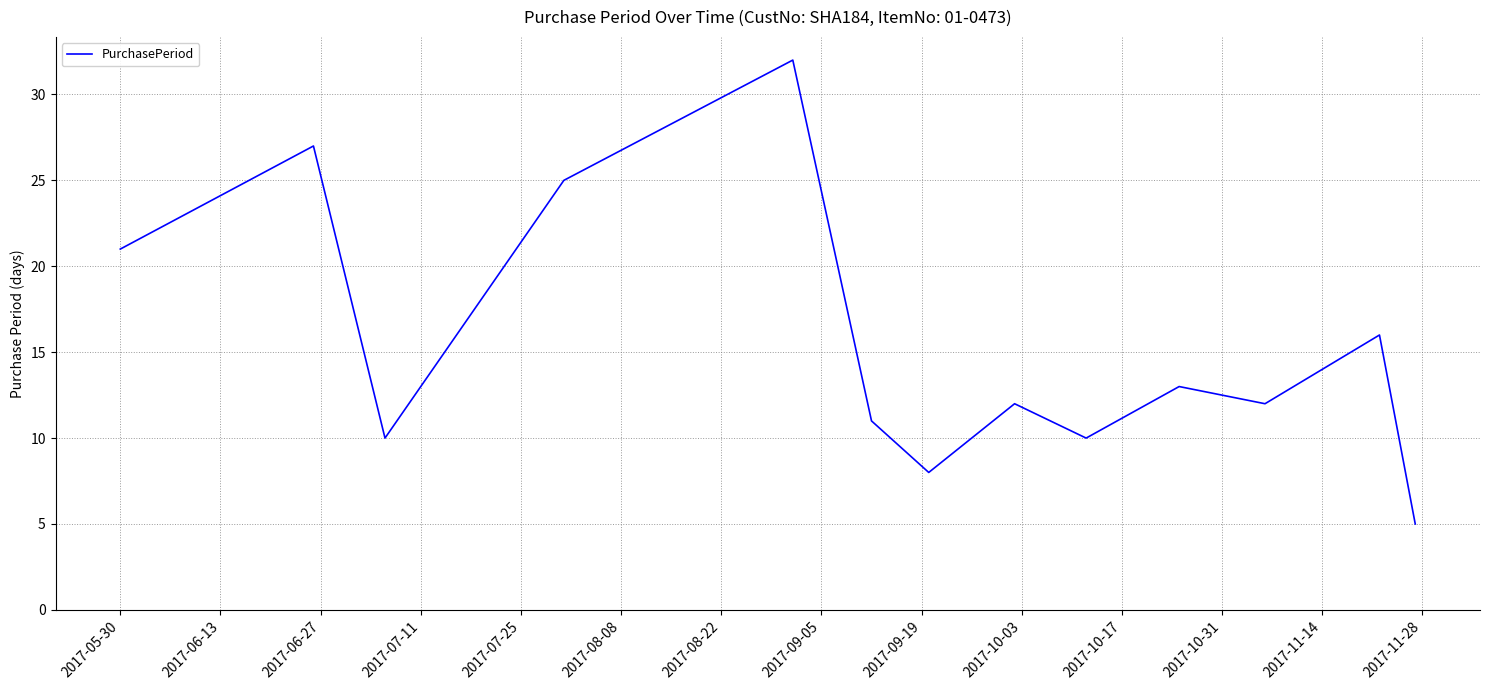

What is the difference between the maximum and minimum values?

27